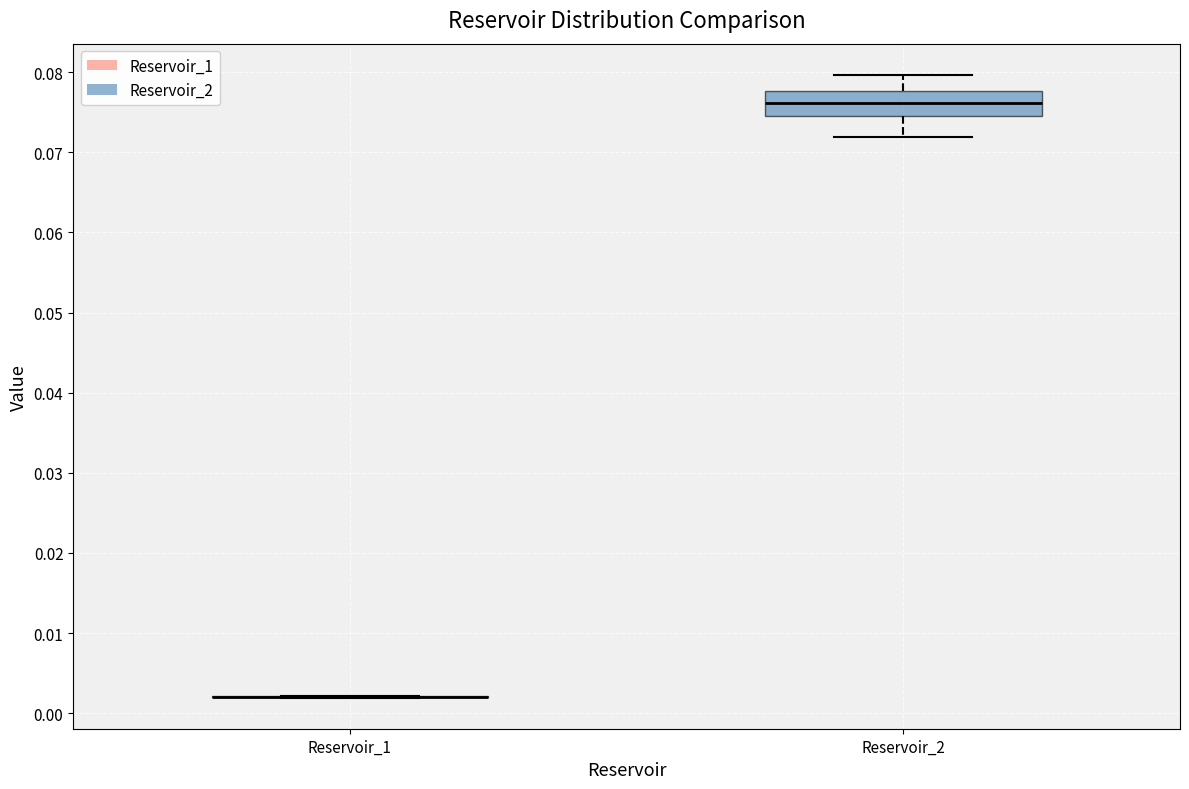

Where does the lower whisker of the box for Reservoir_2 end on the y-axis? The values are not printed on the chart, so give them approximately, as read against the axis.

0.072